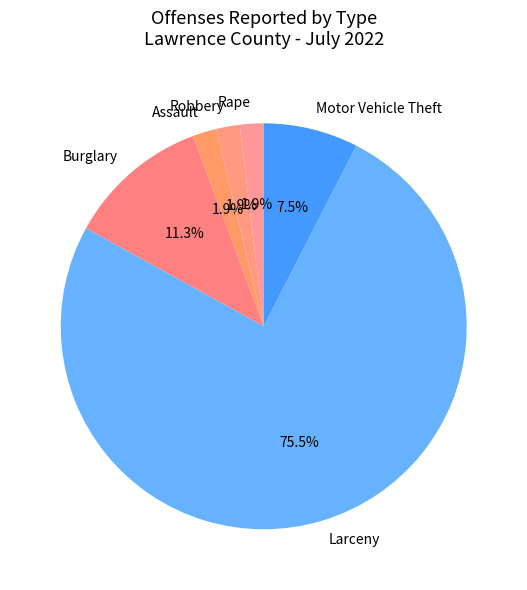

Count the number of slices in the pie.

6